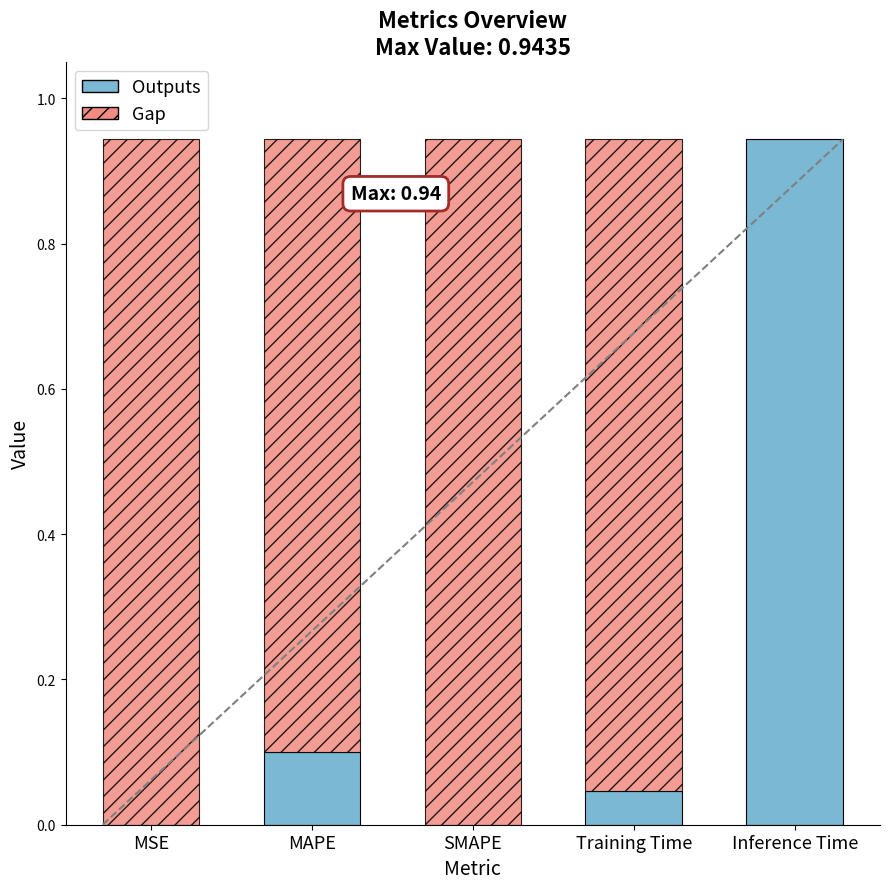

The chart shows a value of 0.1 at MAPE. True or false?

True